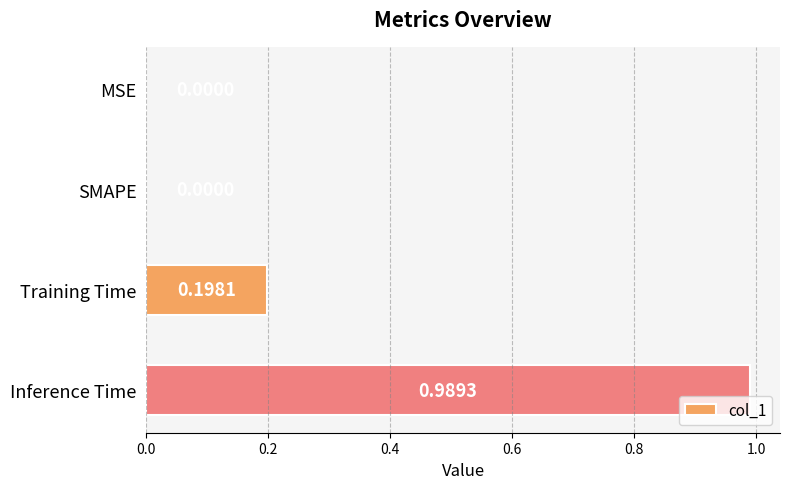

Which has a higher value, MSE or Training Time?

Training Time